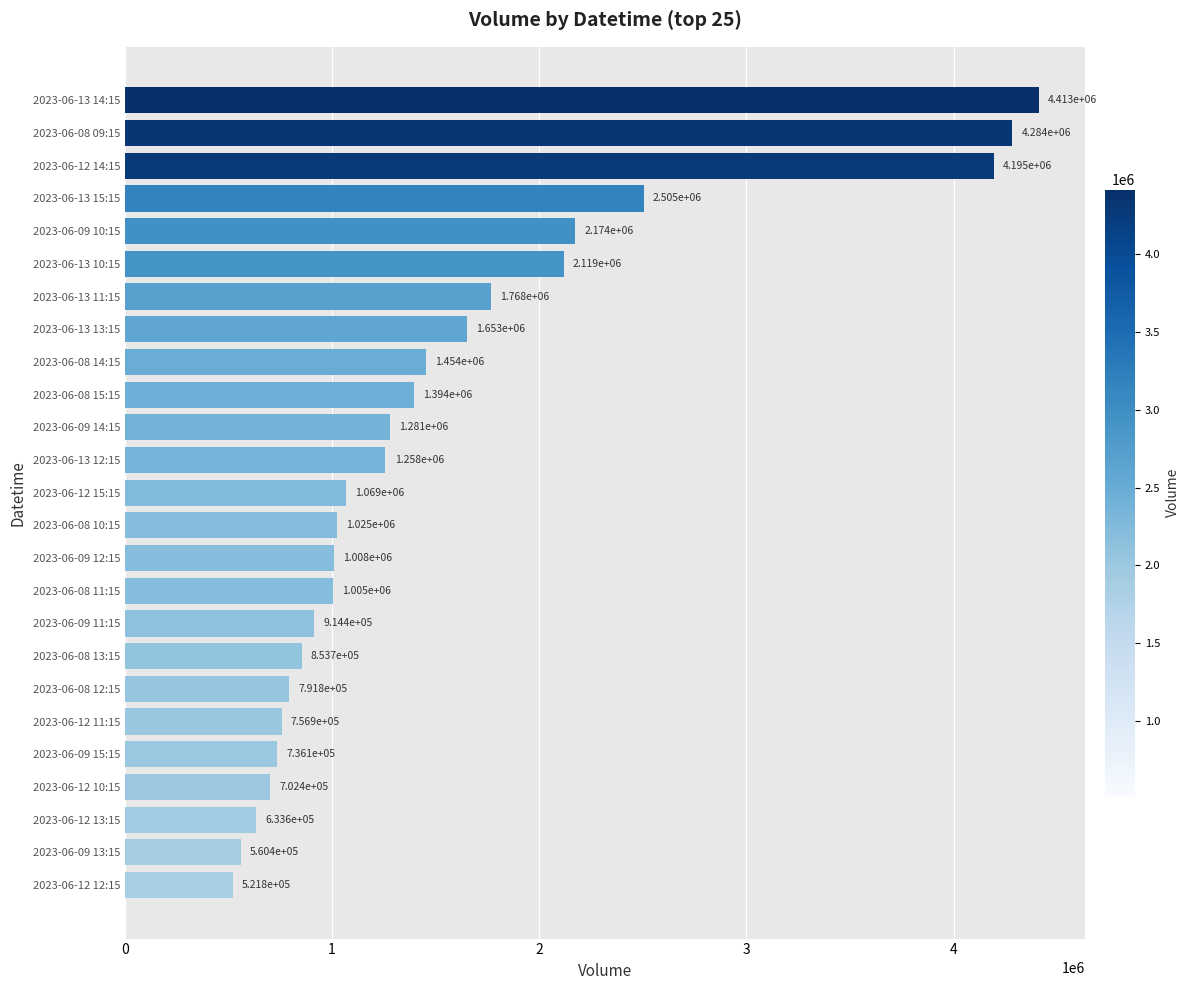

Between 2023-06-08 11:15 and 2023-06-13 15:15, which is larger?

2023-06-13 15:15